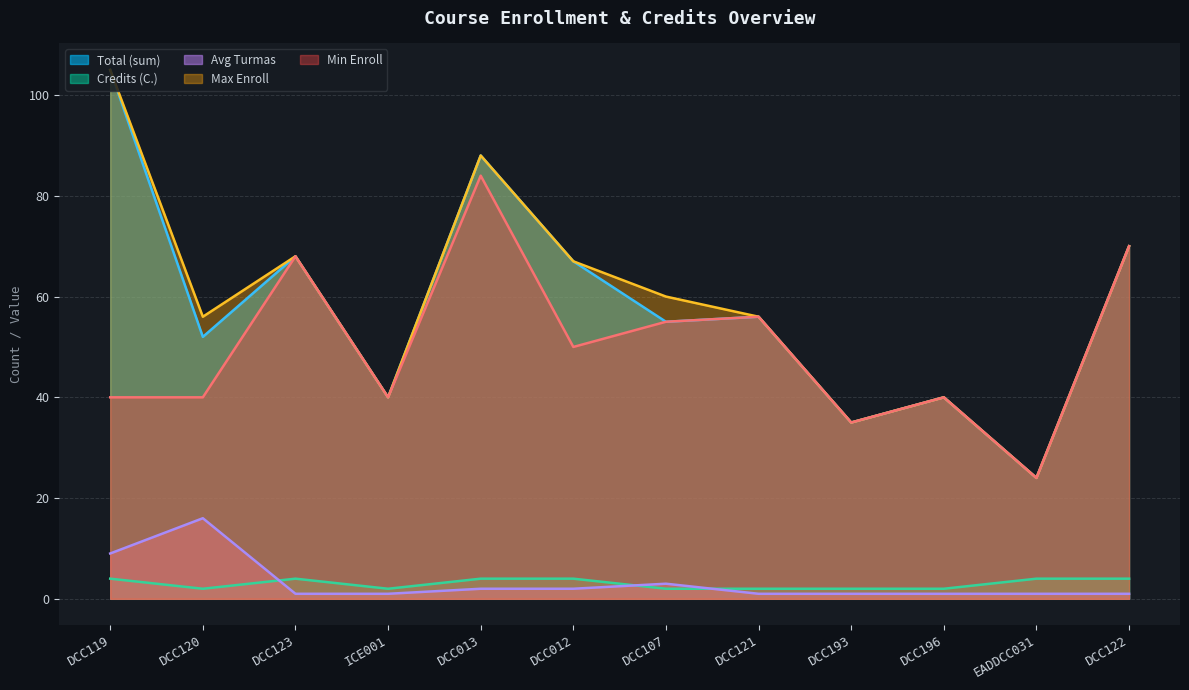

True or false: Total (sum) and Avg Turmas intersect in this chart.

False